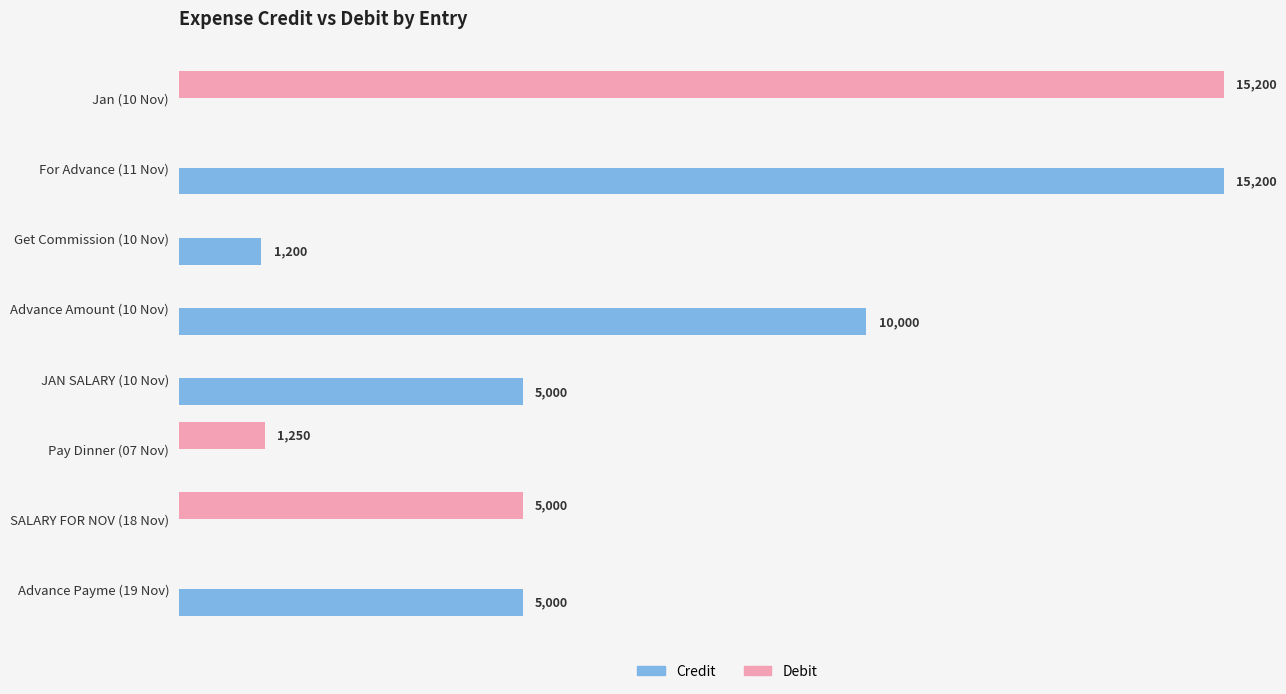

Between Jan (10 Nov) and Get Commission (10 Nov), which series saw the biggest shift?

Debit